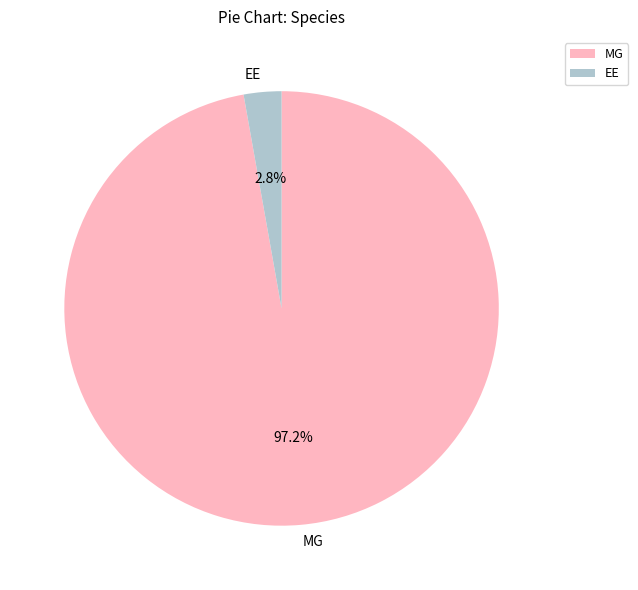

Which category has the smallest portion of the pie?

EE